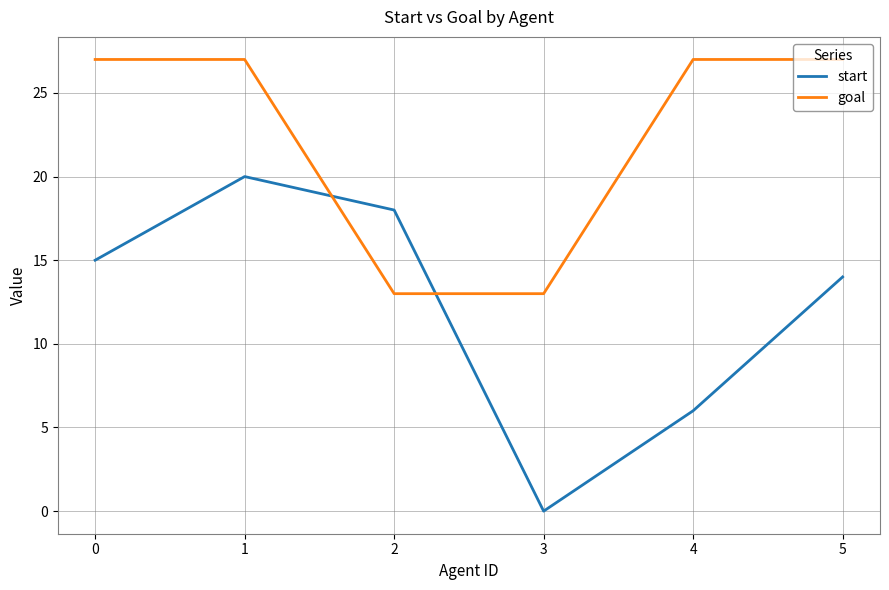

In start, how many points are lower than both neighbors (excluding endpoints)?

1